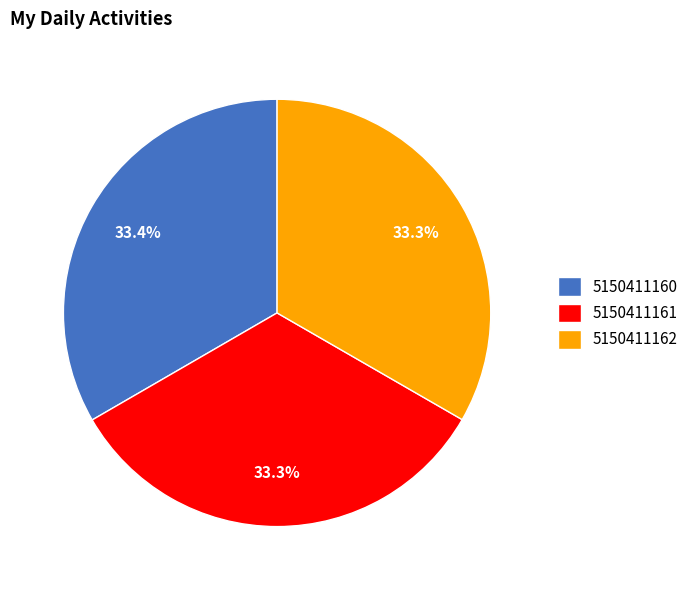

What is the ratio of the value at 5150411161 to the value at 5150411160?

1.0